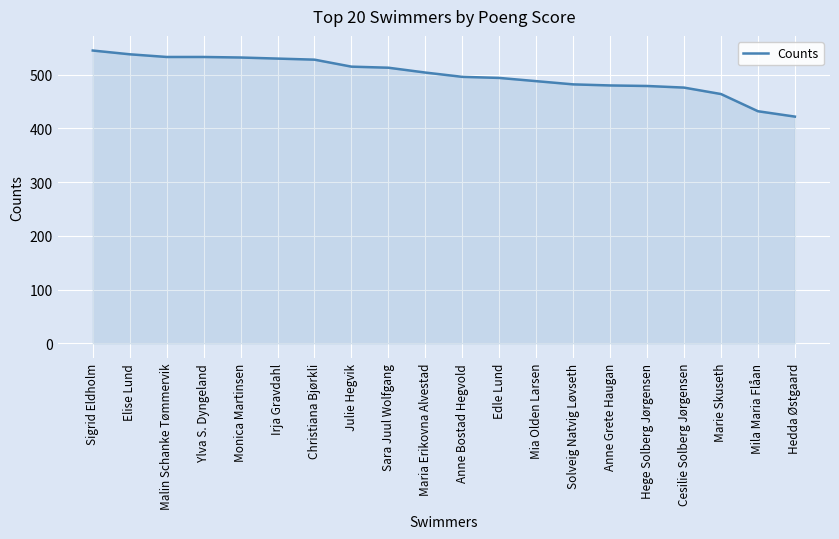

The value at Julie Hegvik is 515. True or false?

True